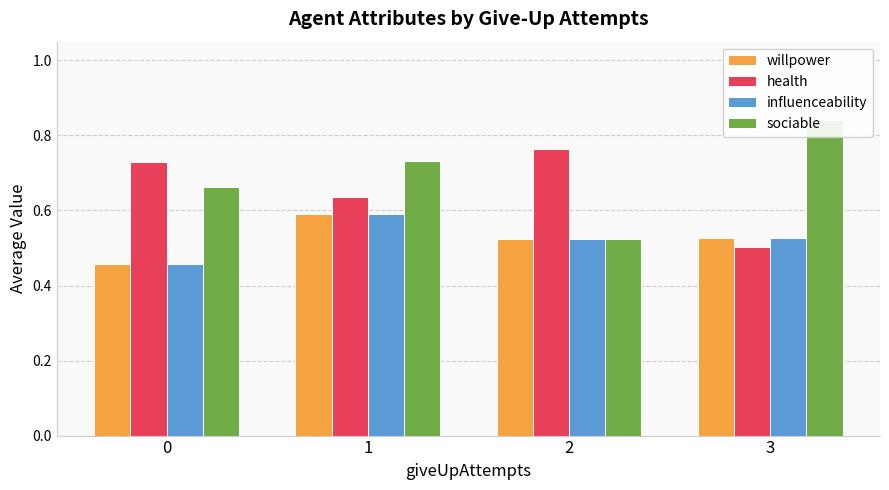

What value does the willpower series have at 0?

0.5